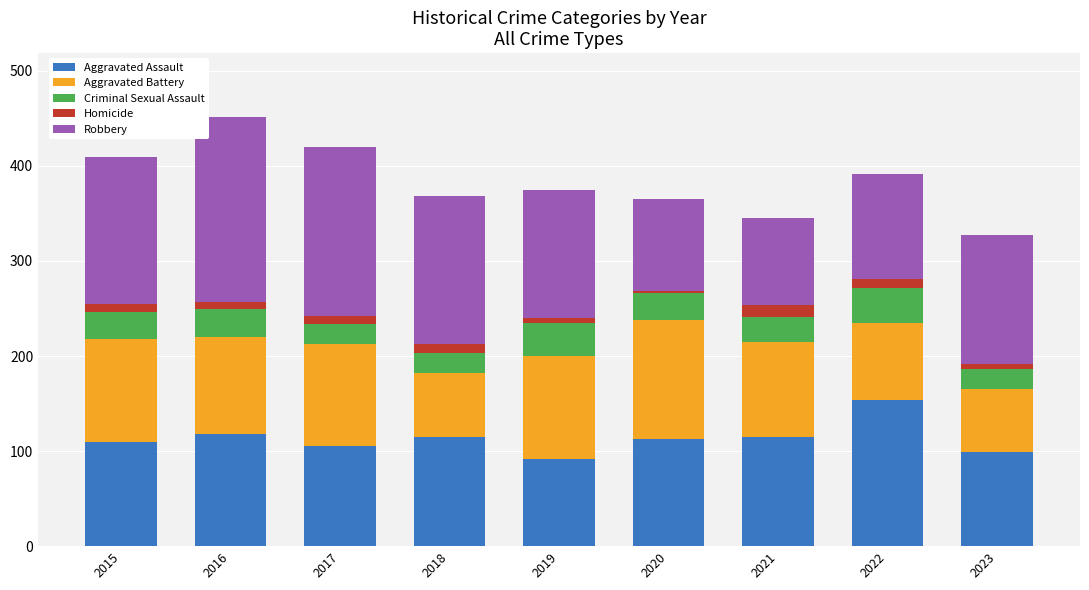

Is it true that Aggravated Assault equals 143 at 2017?

False